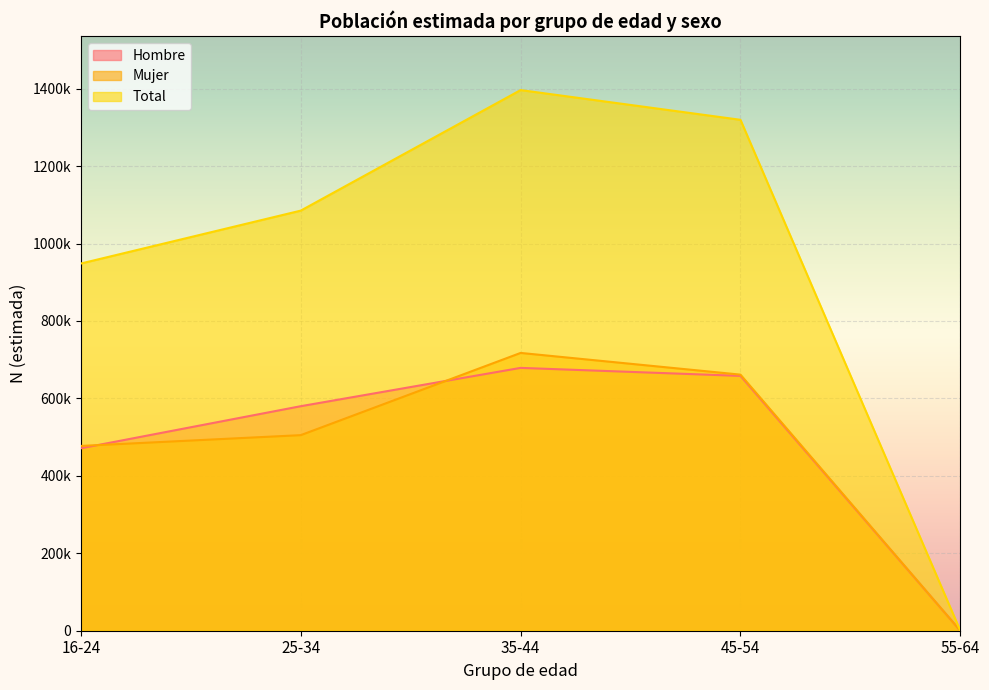

What is the average value of the Hombre series?

477613